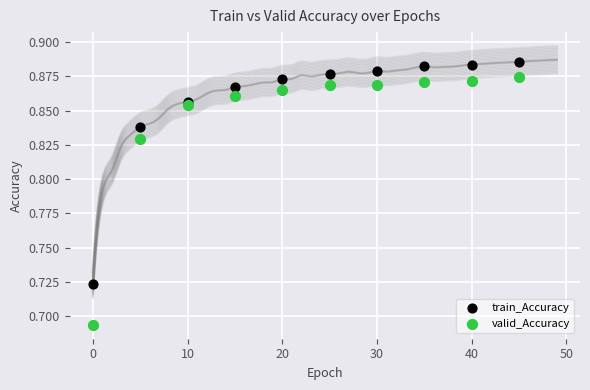

Which series contains the highest Y value?

train_Accuracy